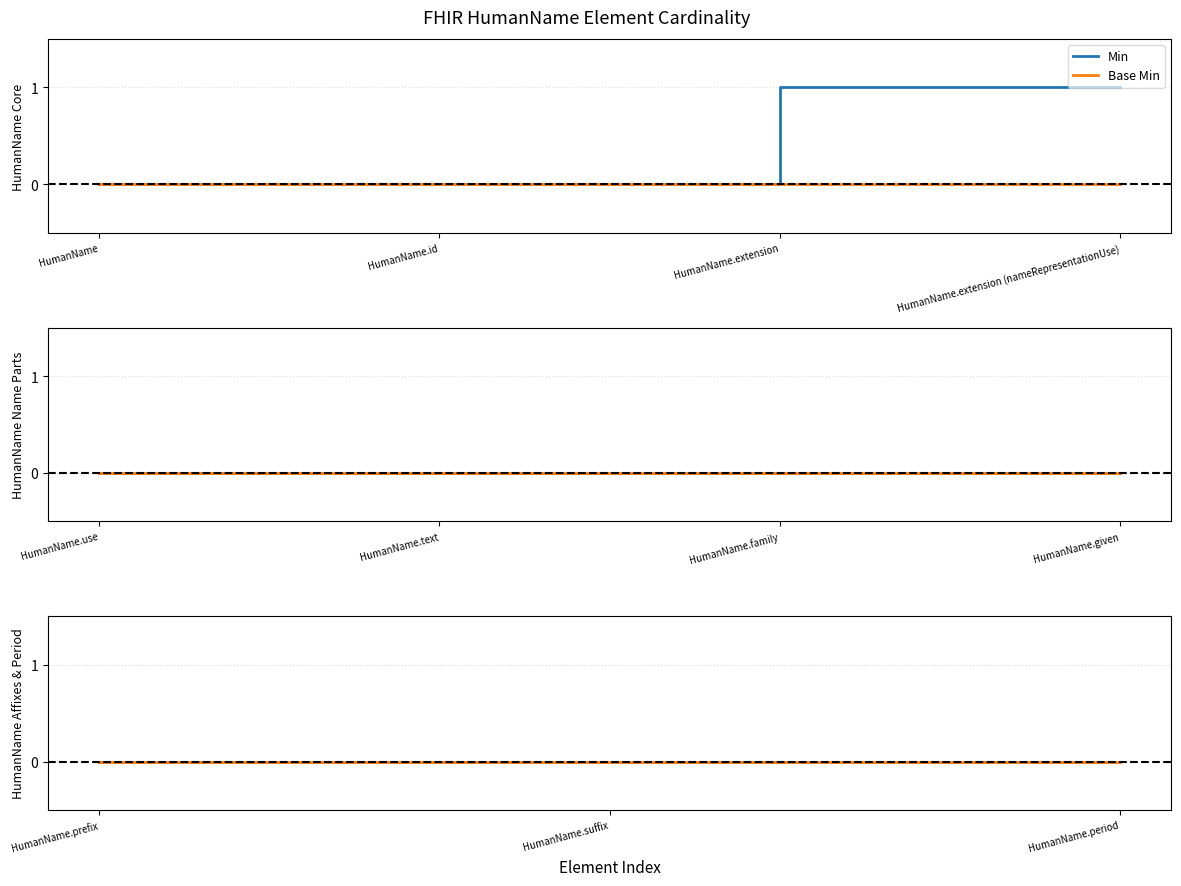

Which series changed the most between HumanName.extension (nameRepresentationUse) and HumanName.period?

Min